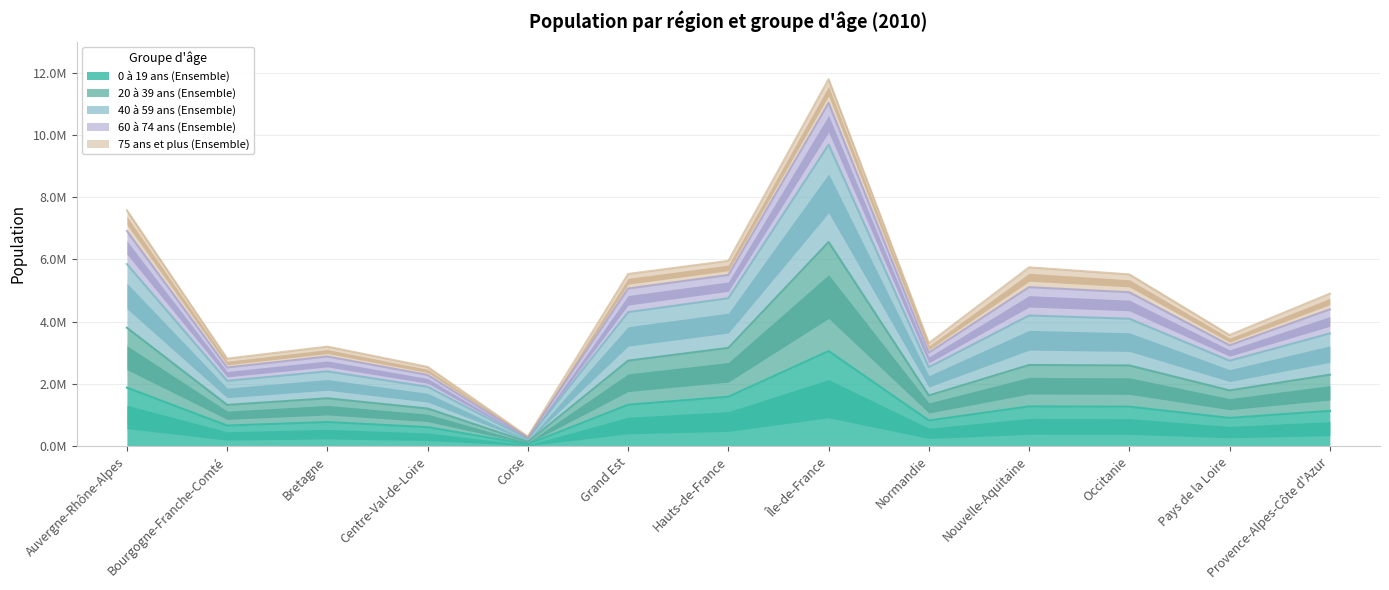

What is the spread (max minus min) of values at Grand Est?

4199454